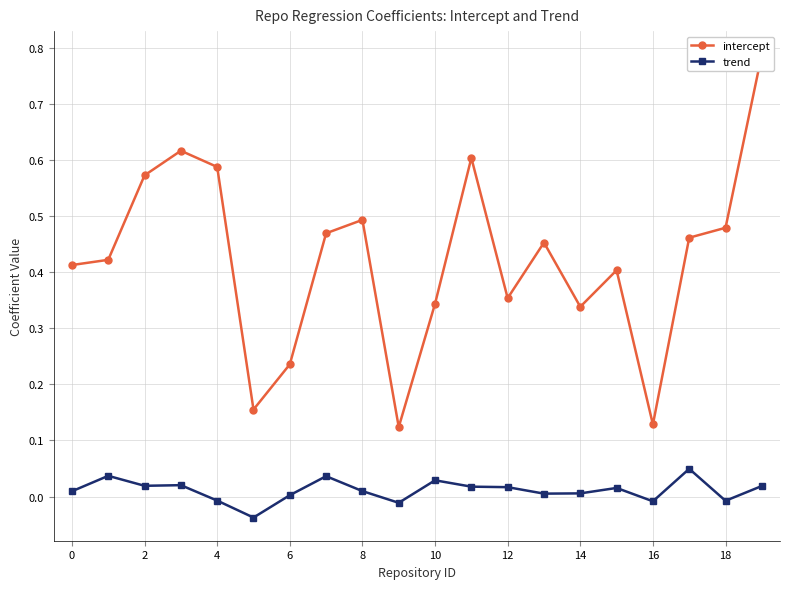

What is the sum of all intercept values?

8.5